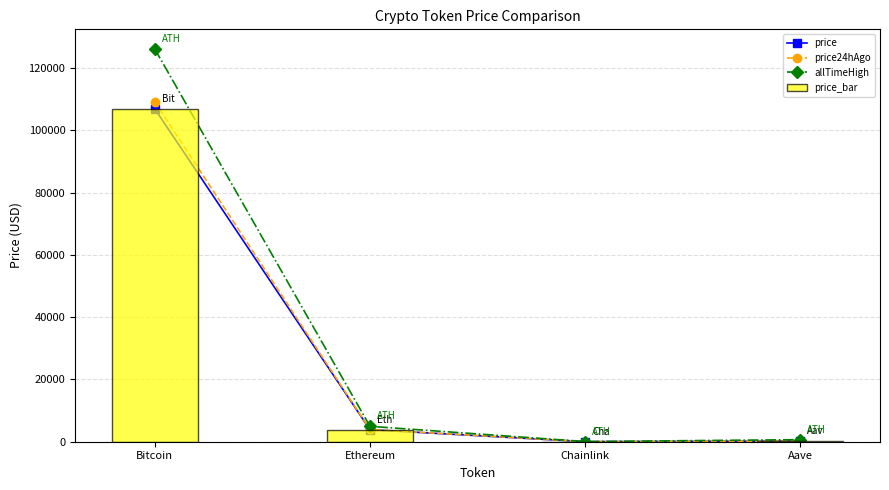

At how many categories does at least one series exceed 13591?

1